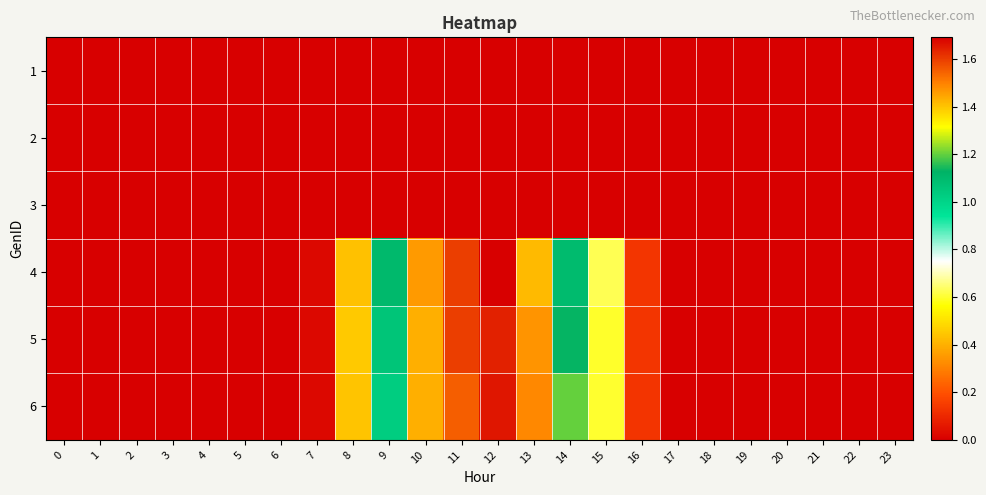

Rank the series at 5 from lowest to highest value.

row_0, row_1, row_2, row_3, row_4, row_5